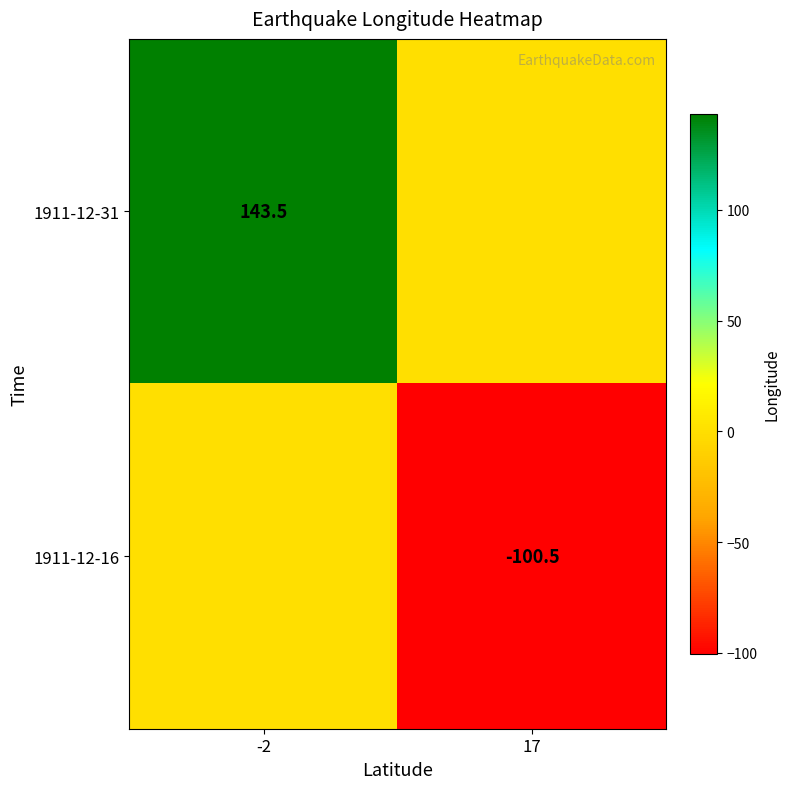

Between 17 and -2, which is larger?

-2